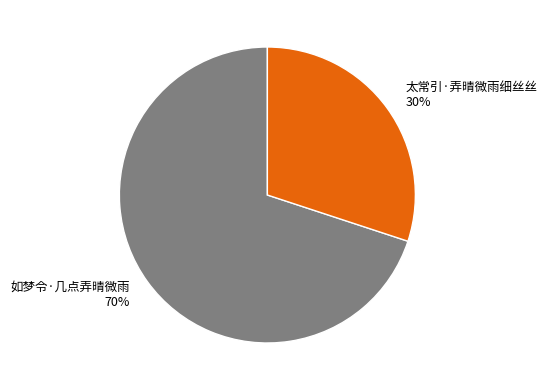

Approximately how many times larger is the value at 如梦令·几点弄晴微雨 compared to 太常引·弄晴微雨细丝丝?

2.3